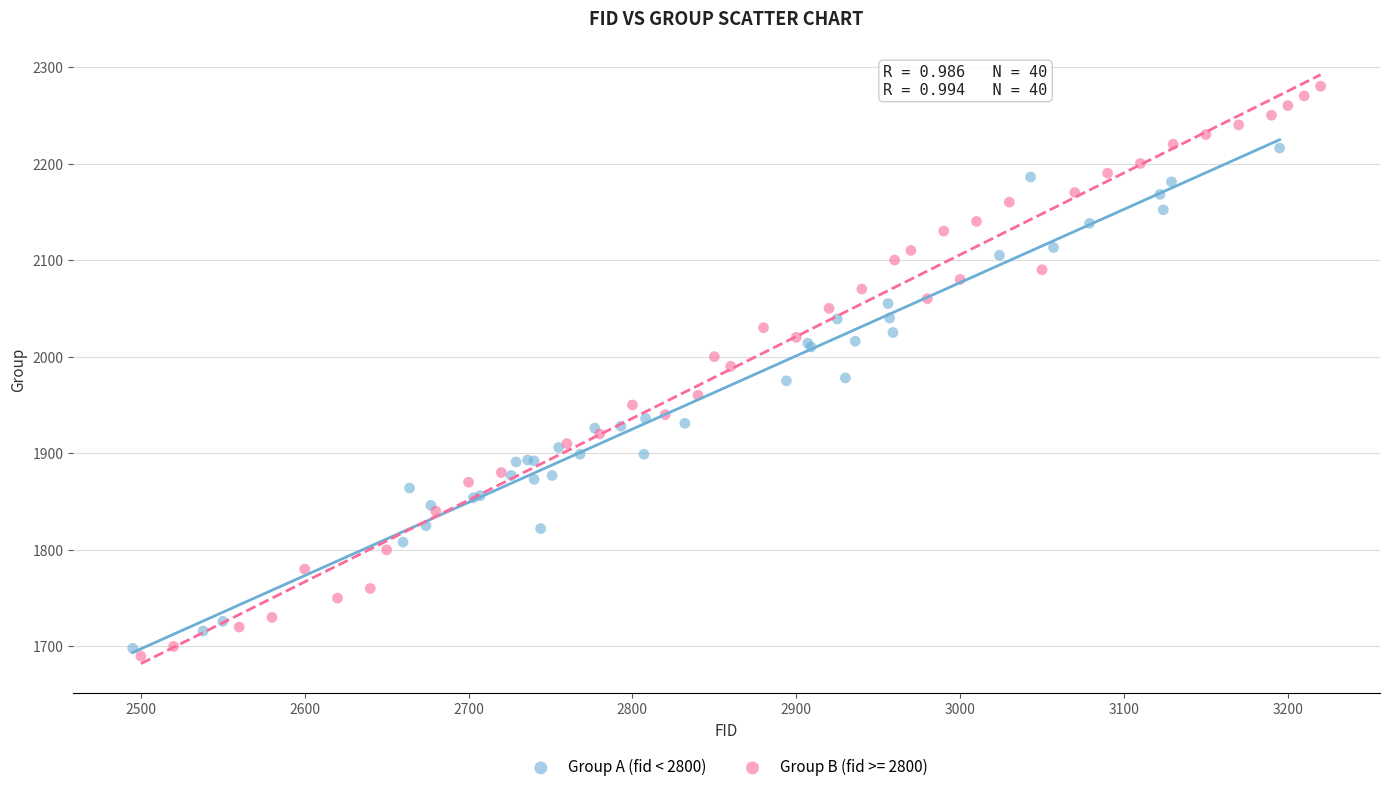

Which series contains the highest Y value?

Group B (fid >= 2800)